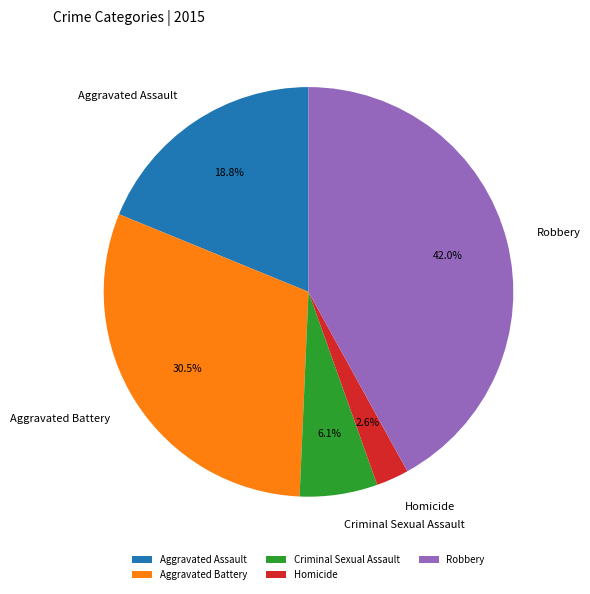

True or false: Homicide accounts for 3% of the total.

True